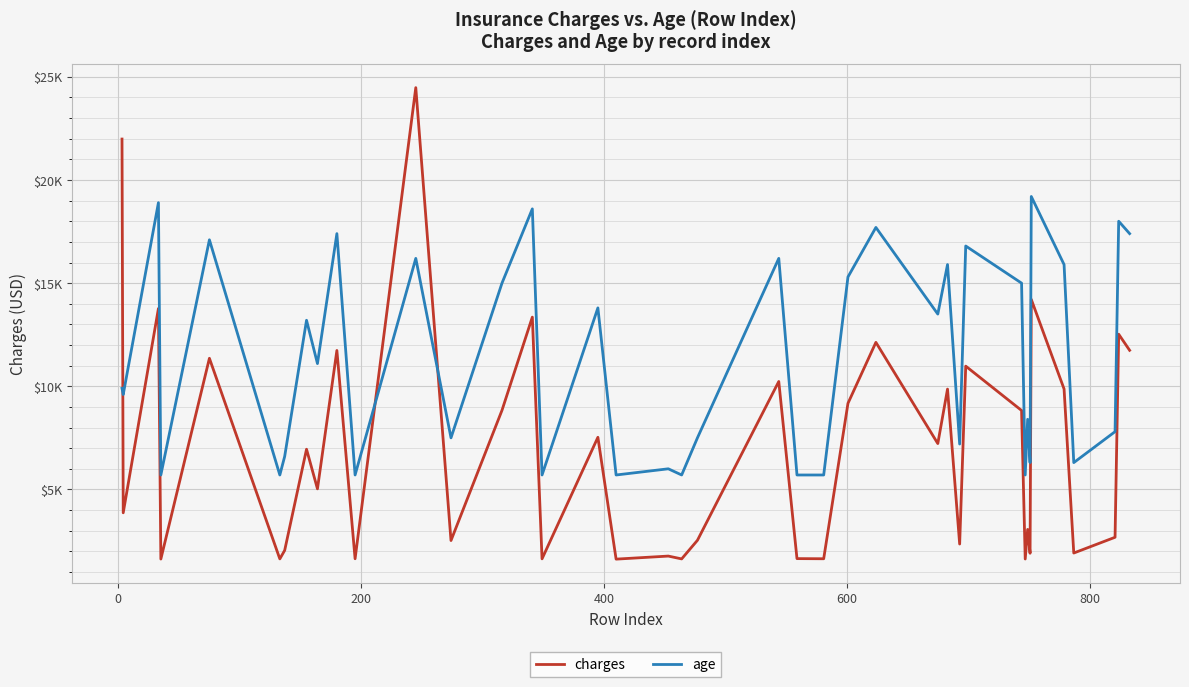

What is the sum of all charges values?

281147.0